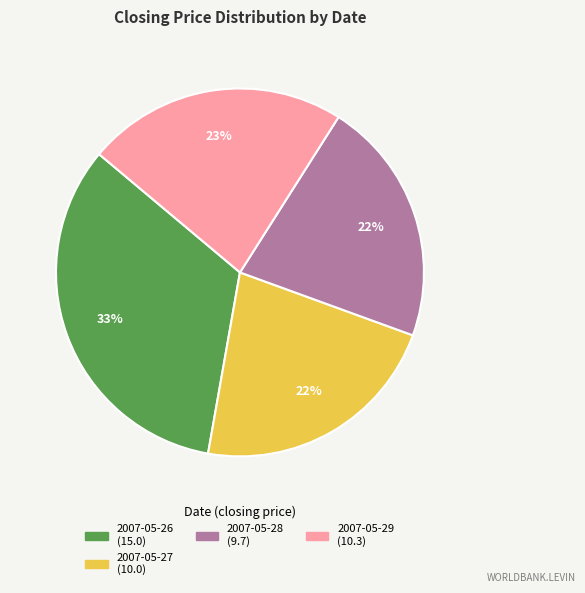

Count the number of slices in the pie.

4